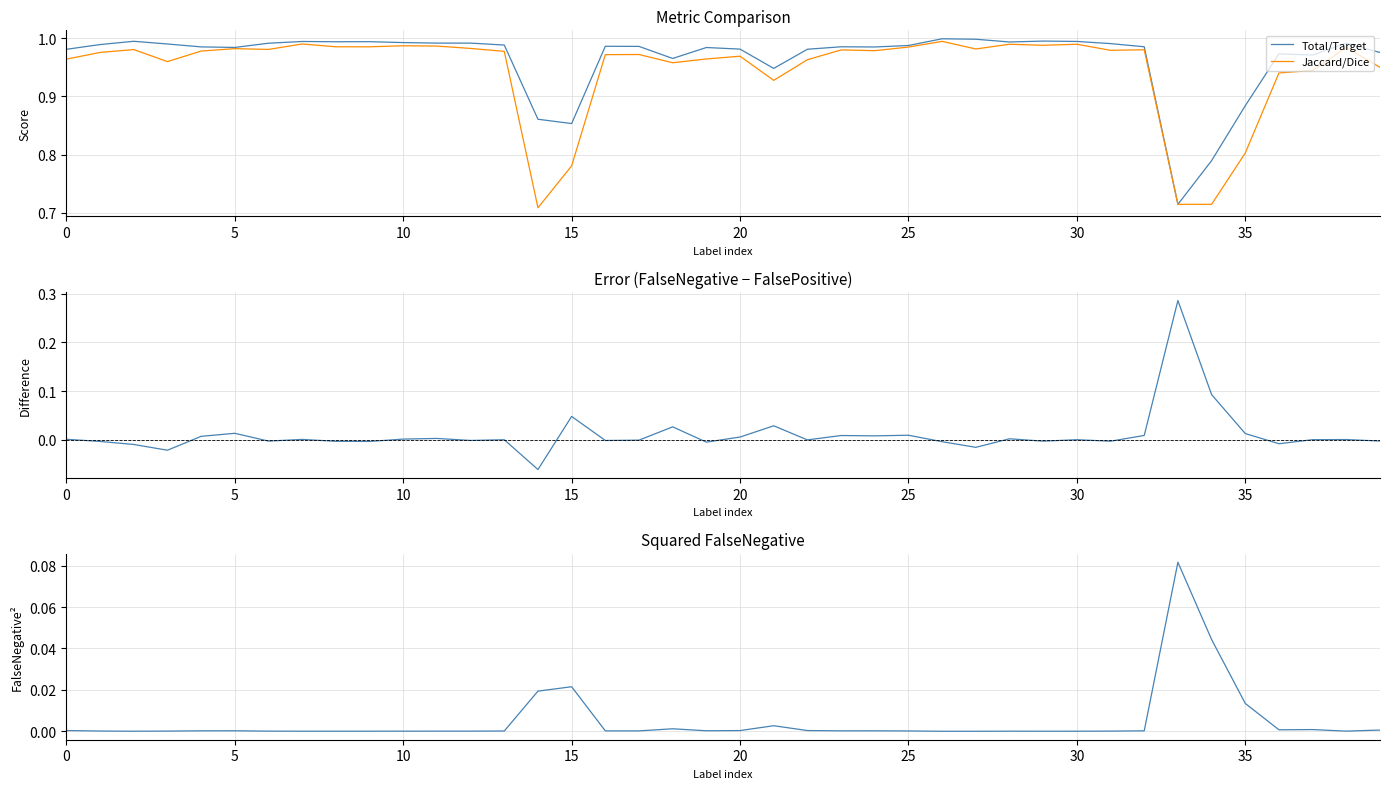

What is the minimum value for Jaccard/Dice?

0.7